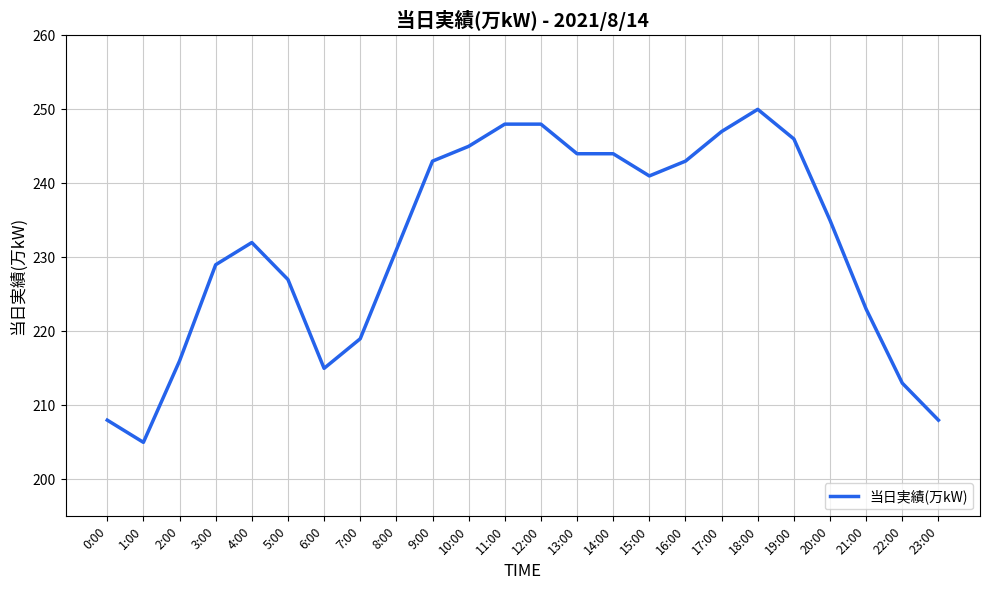

What is the average value?

232